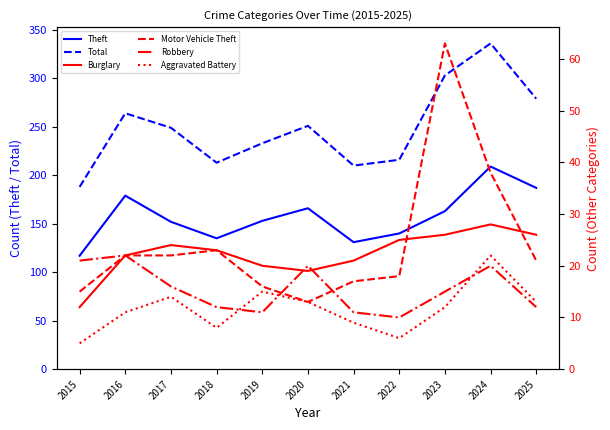

Count the number of data series in this chart.

6